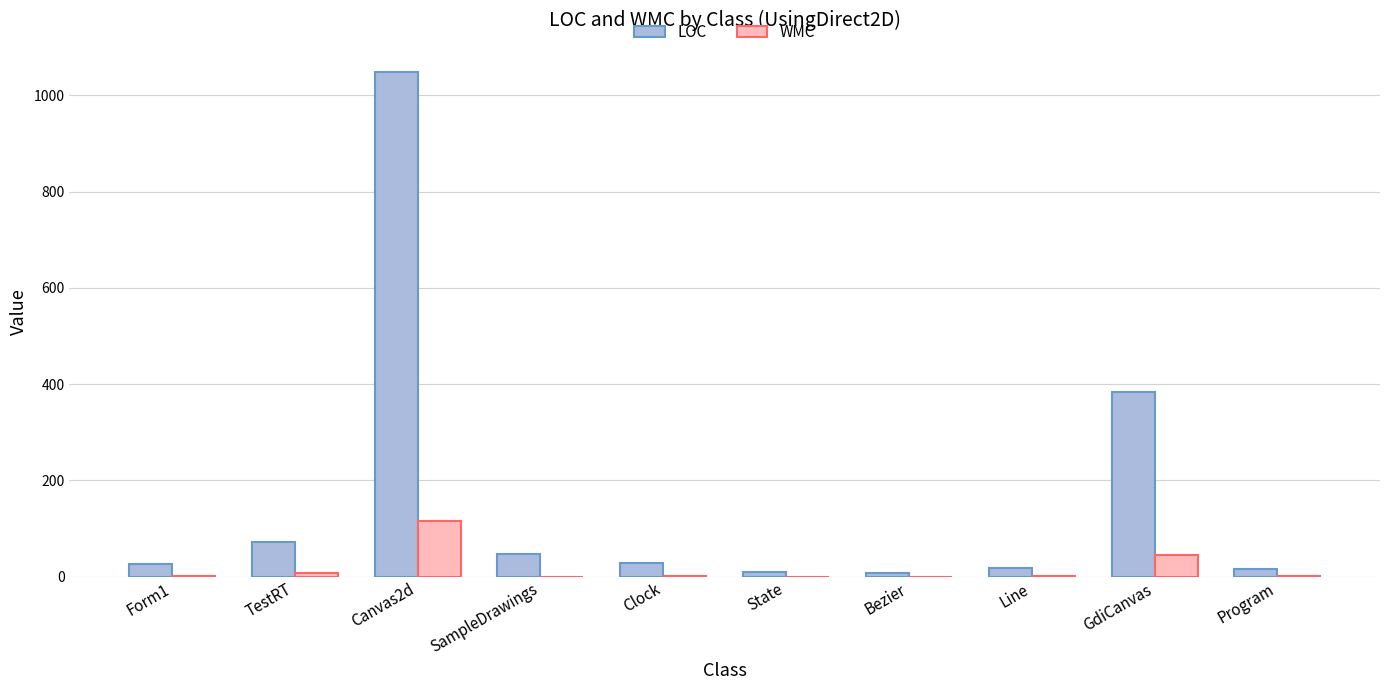

Between Canvas2d and State, which series saw the biggest shift?

LOC